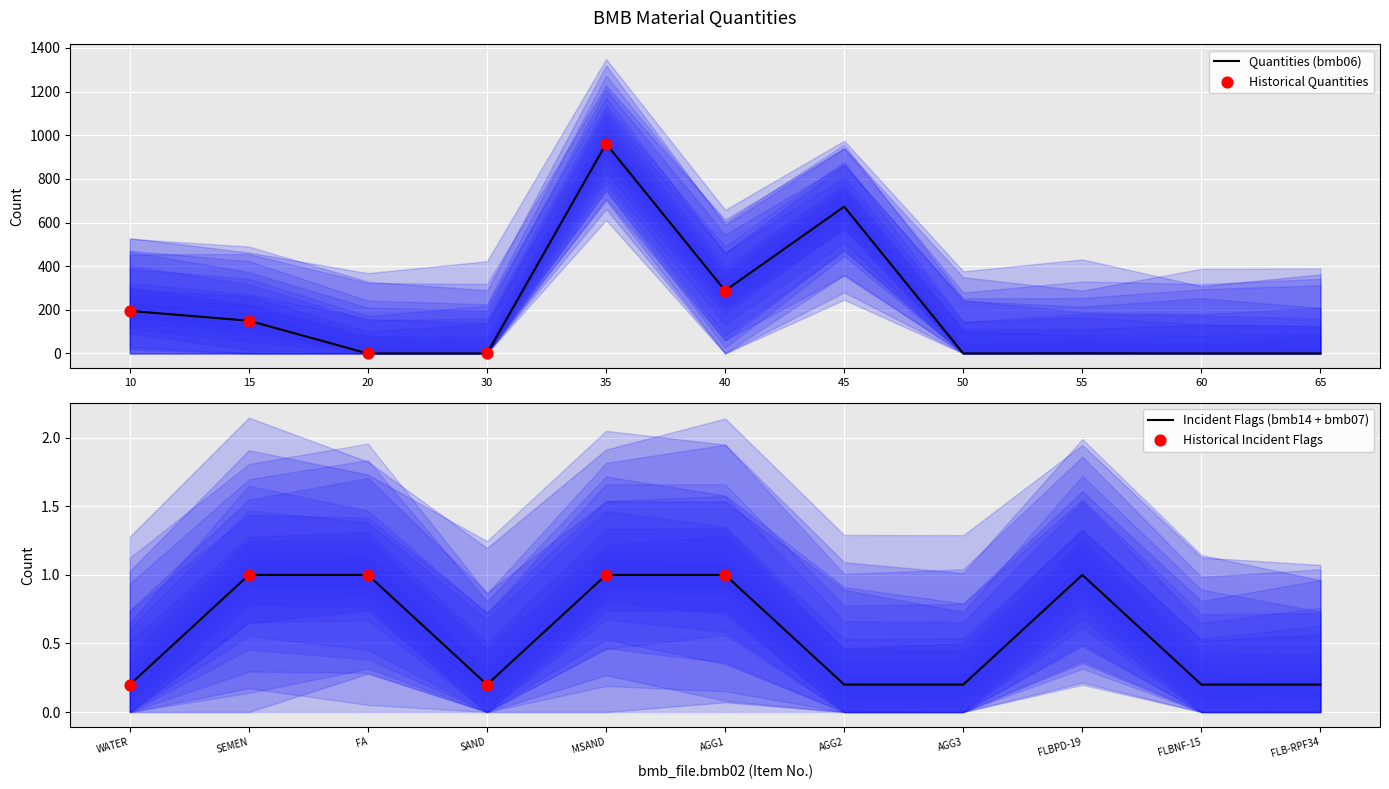

Which series has the largest total across all categories?

bmb06